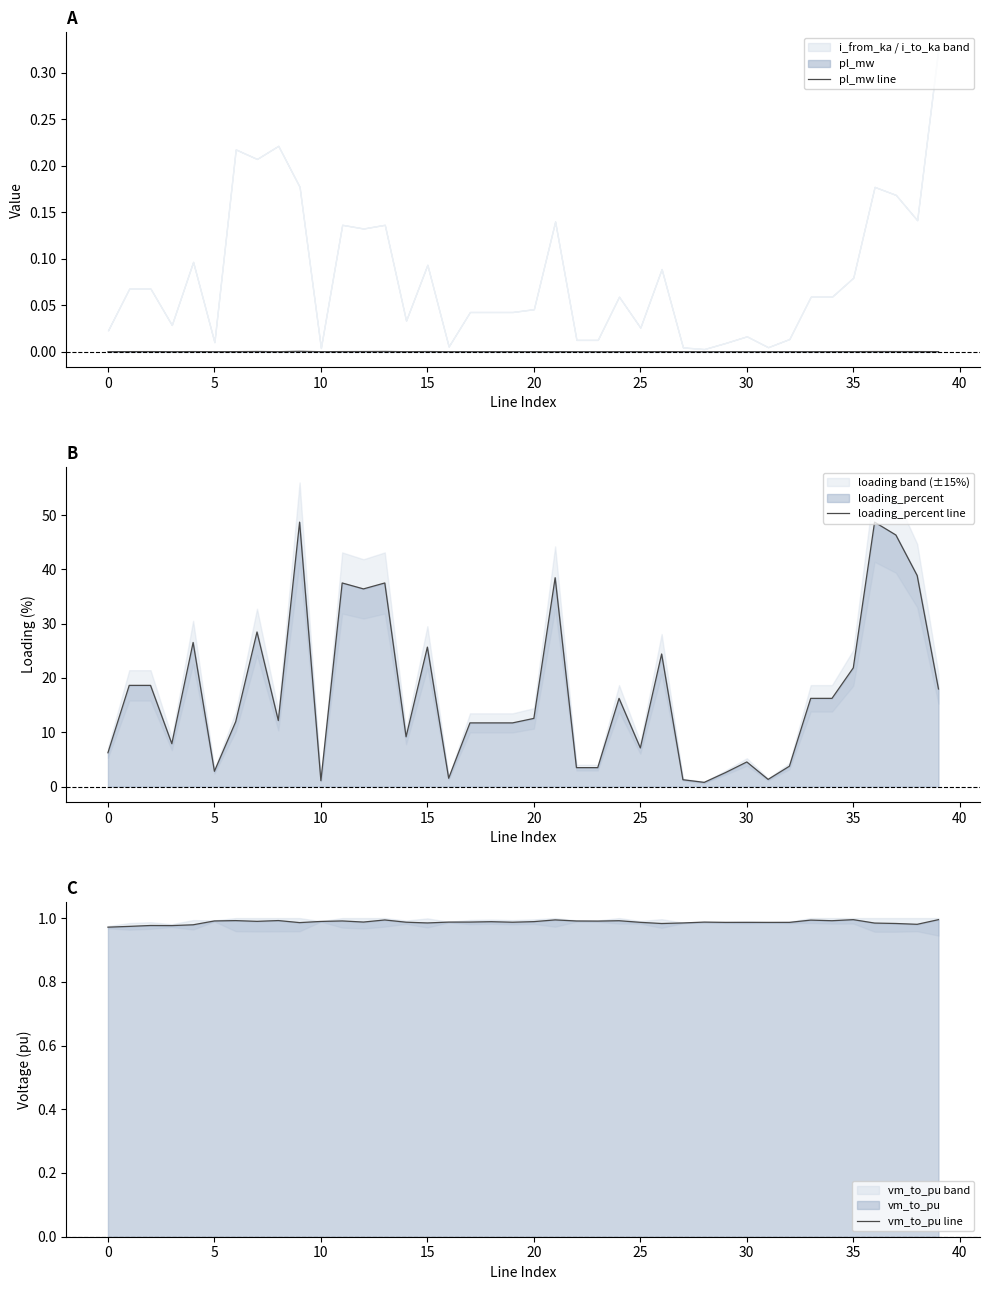

Is the value of vm_to_pu line at 34 greater than the value of pl_mw line at 39?

Yes